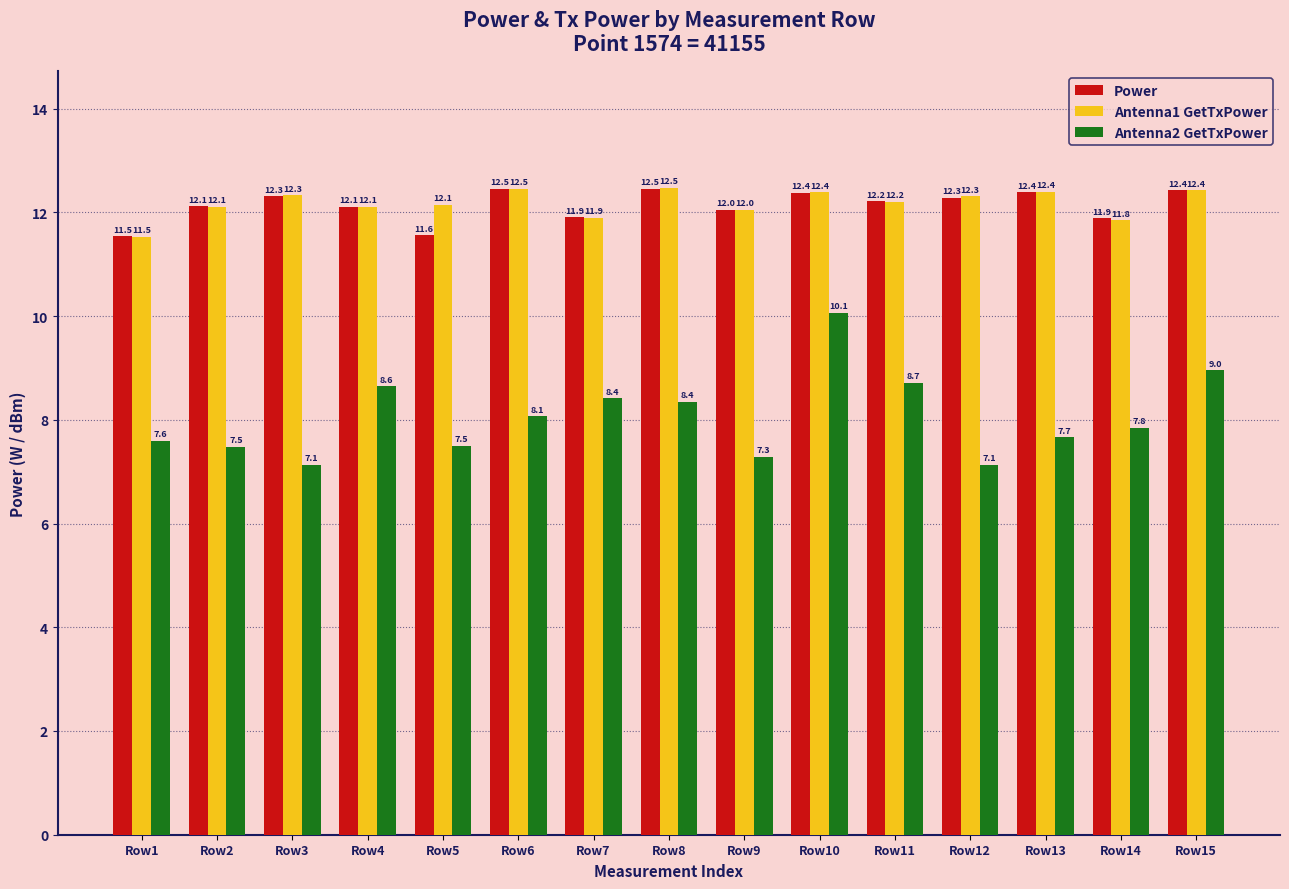

Which series changed the most between Row2 and Row6?

Antenna2 GetTxPower